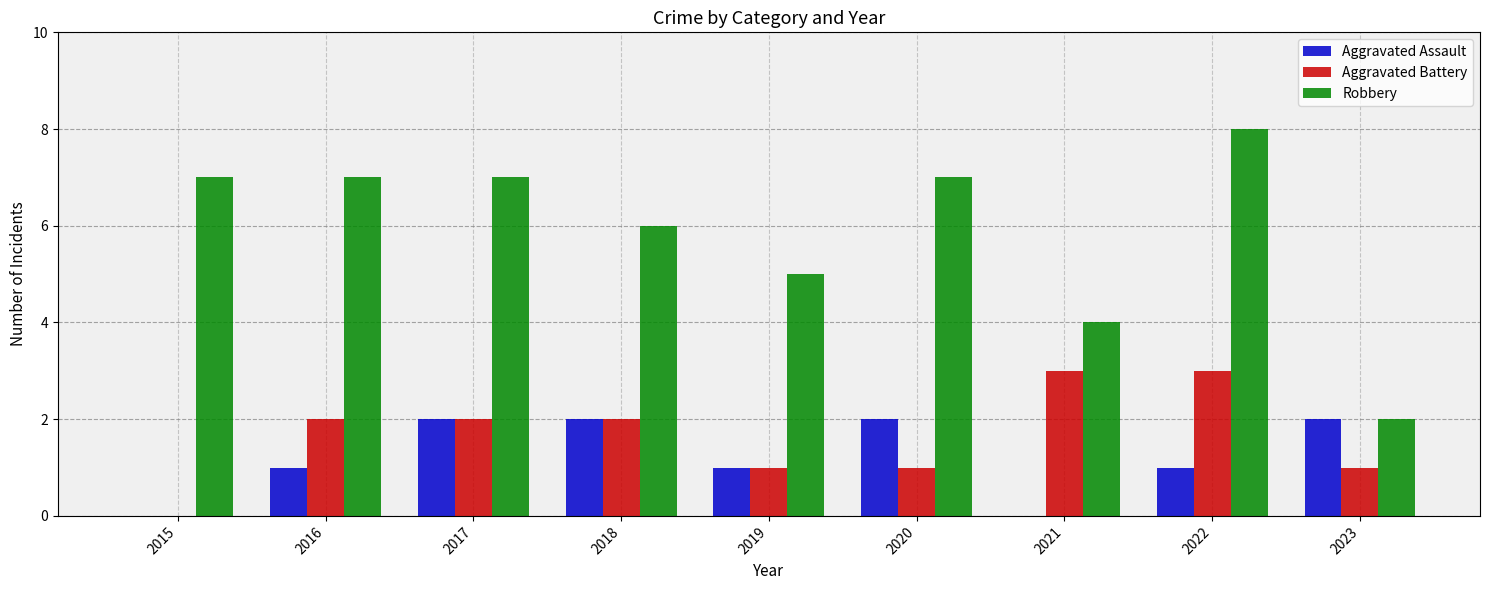

Which label corresponds to the largest value in the chart?

2022